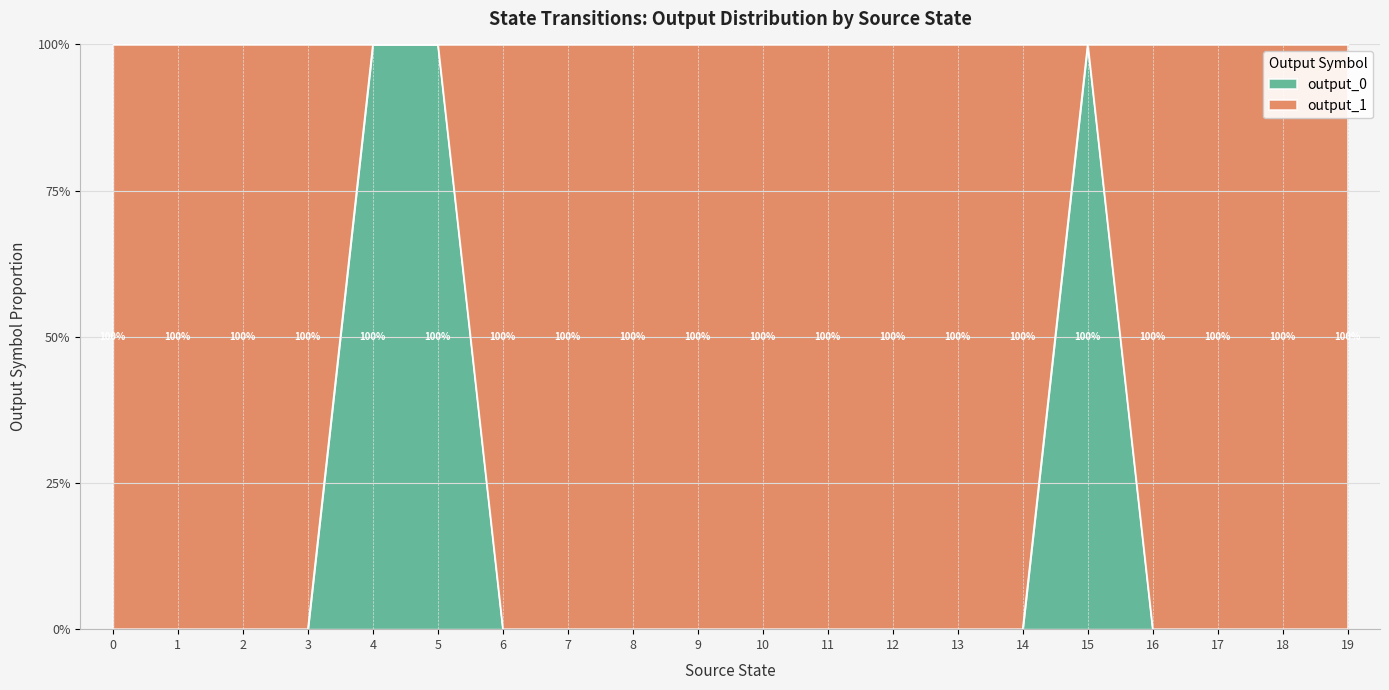

How many categories are shown in the chart?

20